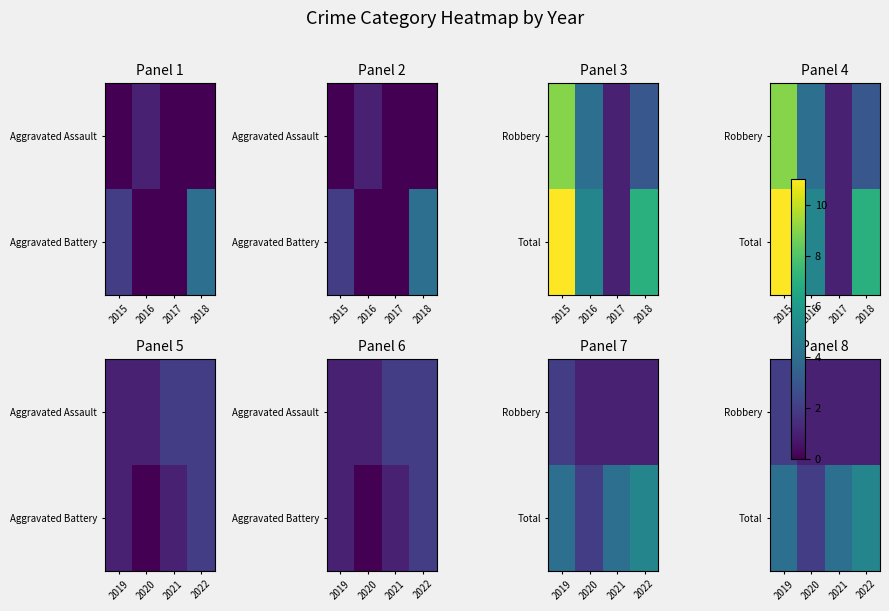

How many data points in Robbery are above 1?

1